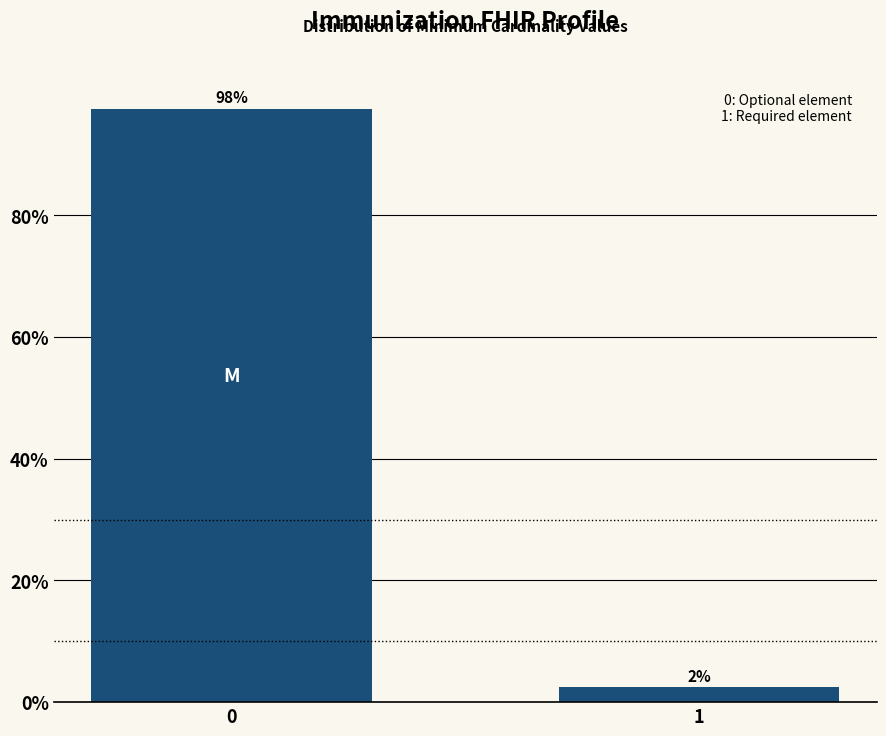

List the labels in order of value, smallest first.

1, 0